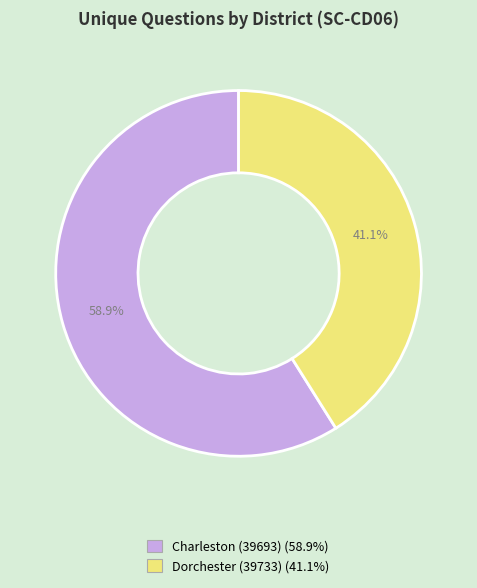

Rank the categories by value from highest to lowest.

Charleston (39693), Dorchester (39733)